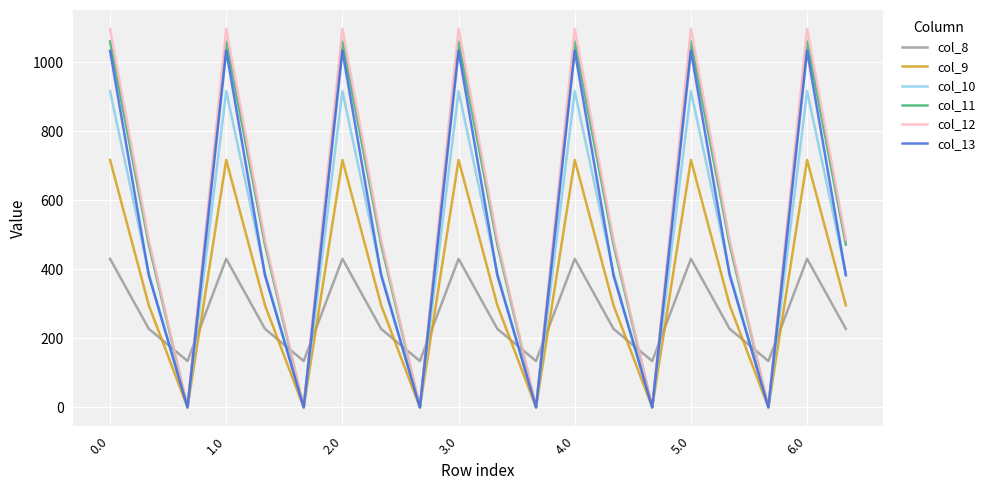

Which series has the largest range (max minus min)?

col_12